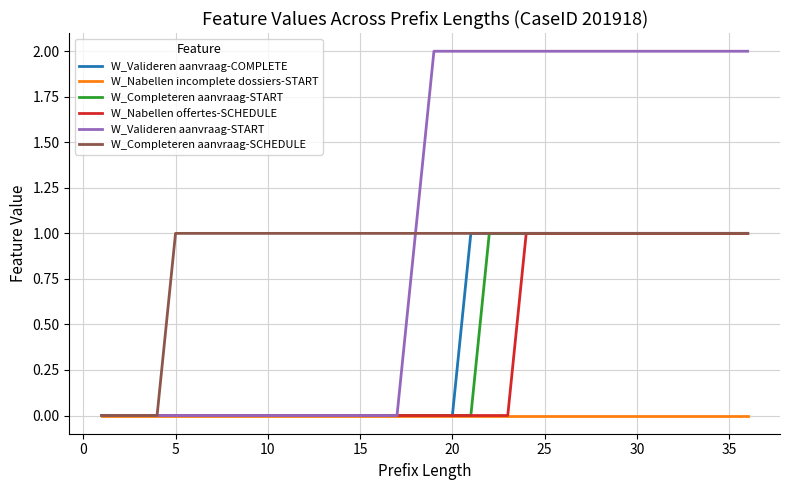

How many lines are shown in the chart?

6